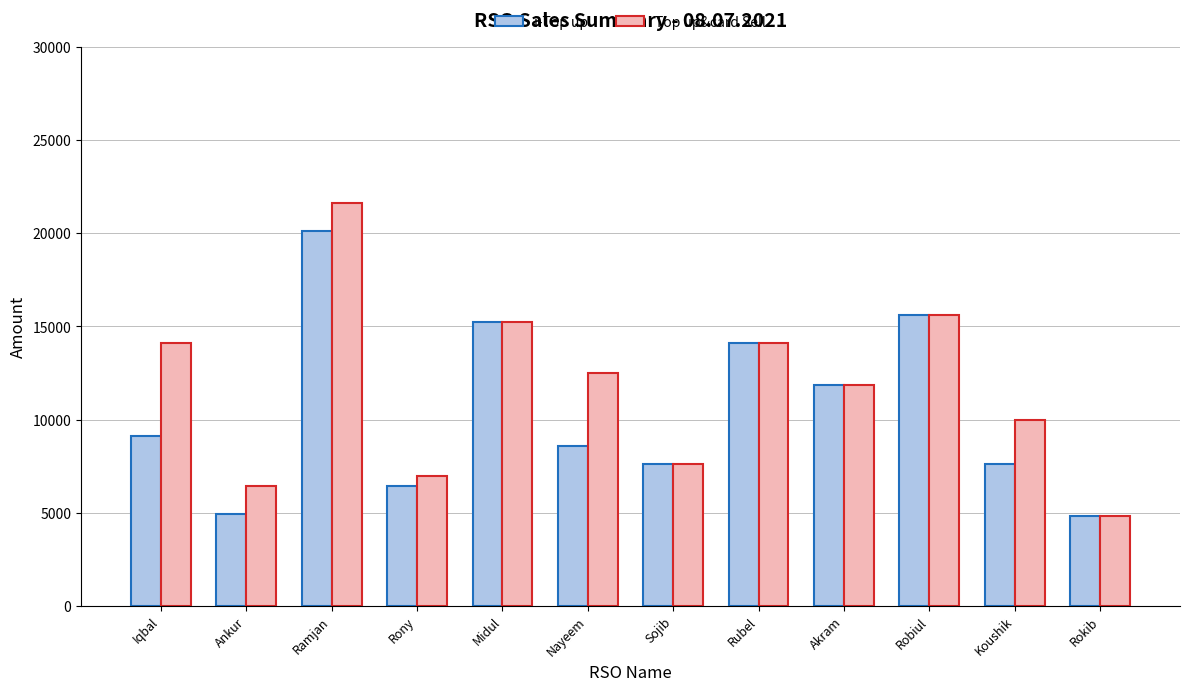

What is the difference between the second highest and second lowest values in the Top up&card Sell series?

9171